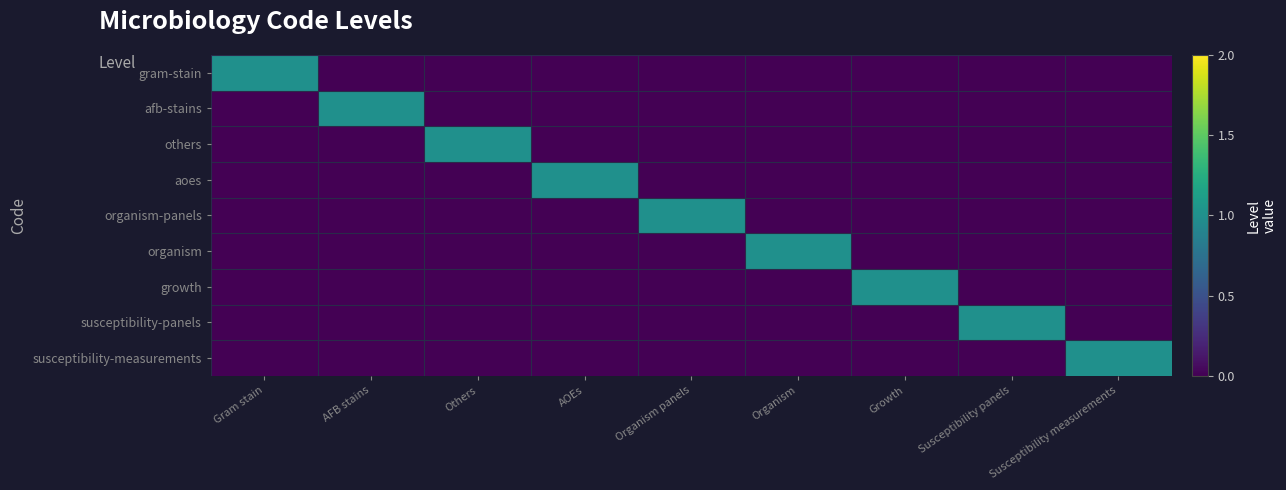

Rank the series by their maximum value, from highest to lowest.

gram-stain, afb-stains, others, aoes, organism-panels, organism, growth, susceptibility-panels, susceptibility-measurements